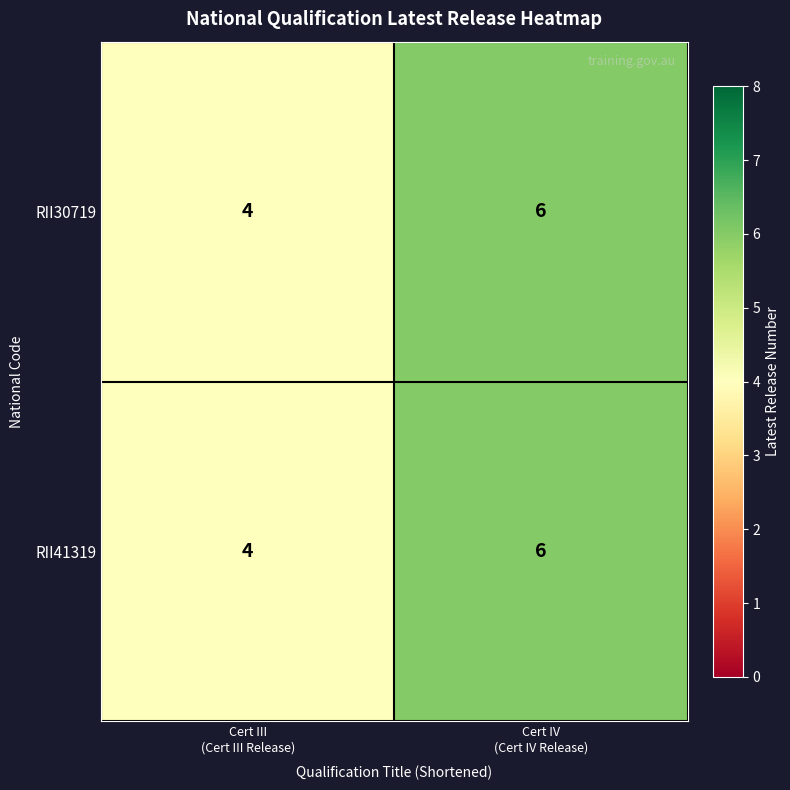

What is the lowest value of the RII41319 series?

4